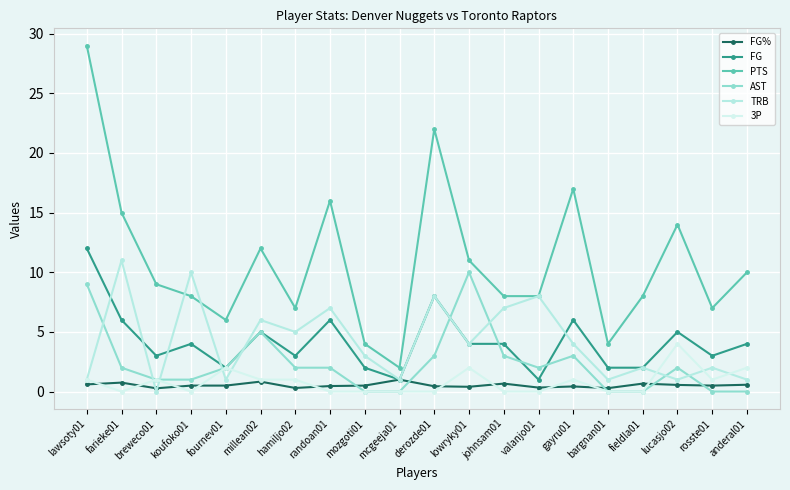

How many series are shown in this chart?

6